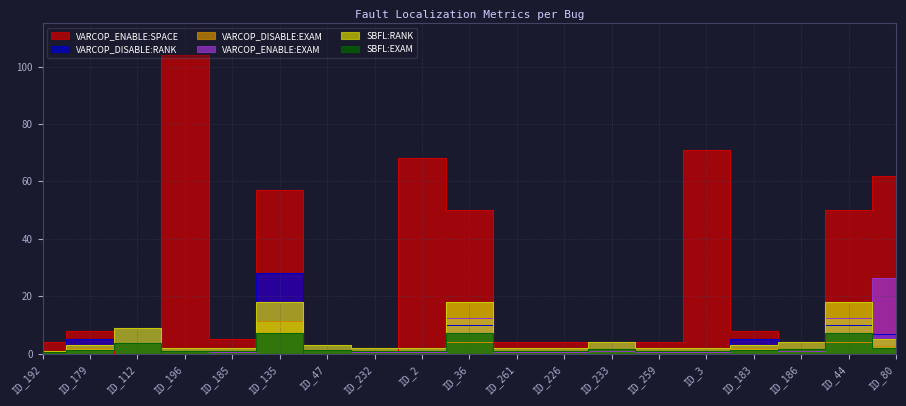

Reading right to left, transcribe all the data shown in this chart.

VARCOP_ENABLE:SPACE: ID_80=62.0	ID_44=50.0	ID_186=4.0	ID_183=8.0	ID_3=71.0	ID_259=4.0	ID_233=4.0	ID_226=4.0	ID_261=4.0	ID_36=50.0	ID_2=68.0	ID_232=1.0	ID_47=0.0	ID_135=57.0	ID_185=5.0	ID_196=104.0	ID_112=0.0	ID_179=8.0	ID_192=4.0
VARCOP_DISABLE:RANK: ID_80=7.0	ID_44=10.0	ID_186=4.0	ID_183=5.0	ID_3=2.0	ID_259=2.0	ID_233=4.0	ID_226=2.0	ID_261=2.0	ID_36=10.0	ID_2=2.0	ID_232=2.0	ID_47=3.0	ID_135=28.0	ID_185=2.0	ID_196=2.0	ID_112=9.0	ID_179=5.0	ID_192=1.0
VARCOP_DISABLE:EXAM: ID_80=2.8	ID_44=4.0	ID_186=1.6	ID_183=2.0	ID_3=0.8	ID_259=0.8	ID_233=1.6	ID_226=0.8	ID_261=0.8	ID_36=4.0	ID_2=0.8	ID_232=0.8	ID_47=1.2	ID_135=11.3	ID_185=0.8	ID_196=0.8	ID_112=3.6	ID_179=2.0	ID_192=0.4
VARCOP_ENABLE:EXAM: ID_80=26.3	ID_44=12.6	ID_186=0.8	ID_183=1.2	ID_3=0.4	ID_259=0.4	ID_233=0.8	ID_226=0.4	ID_261=0.4	ID_36=12.6	ID_2=0.4	ID_232=0.4	ID_47=1.2	ID_135=7.3	ID_185=0.4	ID_196=0.8	ID_112=3.6	ID_179=1.2	ID_192=0.4
SBFL:RANK: ID_80=5.0	ID_44=18.0	ID_186=4.0	ID_183=3.0	ID_3=2.0	ID_259=2.0	ID_233=4.0	ID_226=2.0	ID_261=2.0	ID_36=18.0	ID_2=2.0	ID_232=2.0	ID_47=3.0	ID_135=18.0	ID_185=2.0	ID_196=2.0	ID_112=9.0	ID_179=3.0	ID_192=1.0
SBFL:EXAM: ID_80=2.0	ID_44=7.3	ID_186=1.6	ID_183=1.2	ID_3=0.8	ID_259=0.8	ID_233=1.6	ID_226=0.8	ID_261=0.8	ID_36=7.3	ID_2=0.8	ID_232=0.8	ID_47=1.2	ID_135=7.3	ID_185=0.8	ID_196=0.8	ID_112=3.6	ID_179=1.2	ID_192=0.4